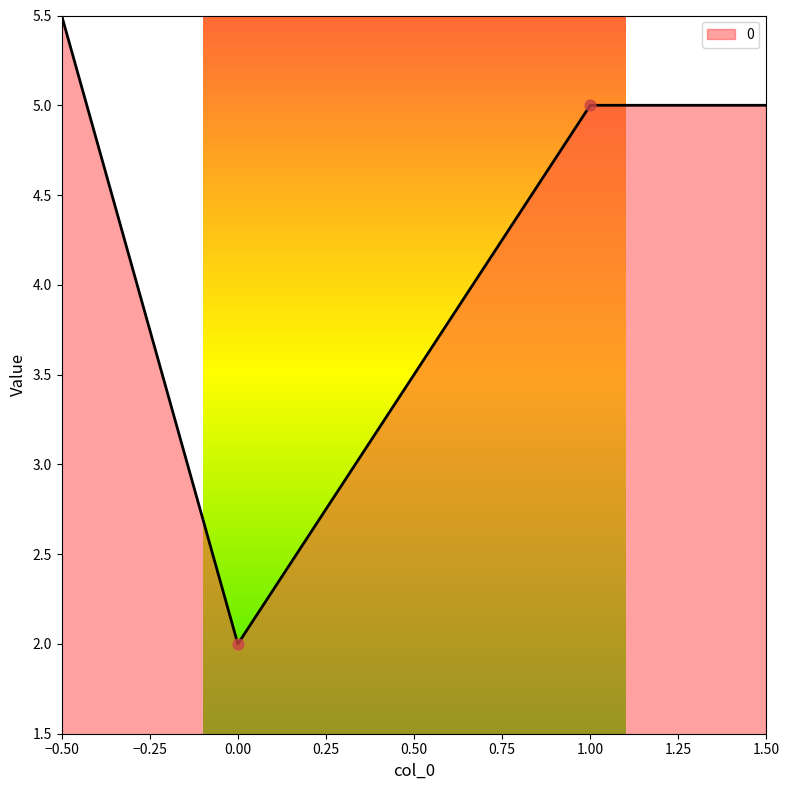

What is the ratio of the value at 1.00 to the value at 0.00?

2.5